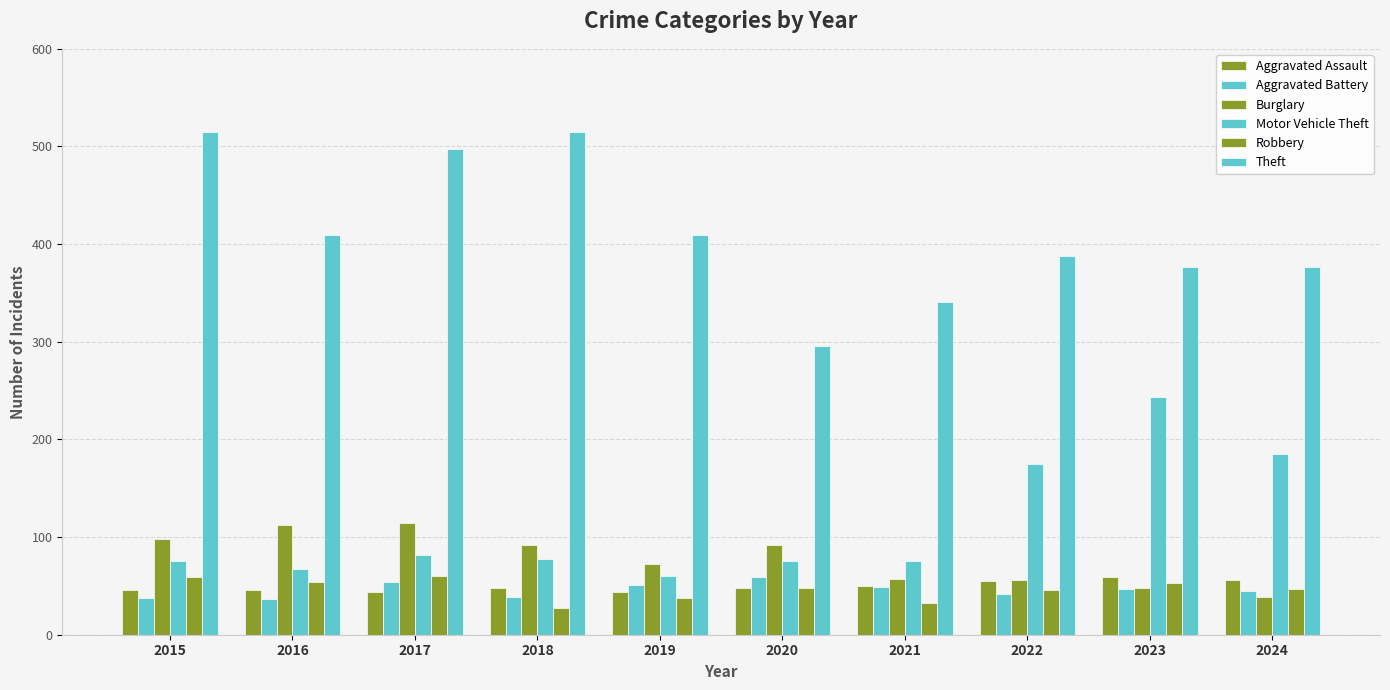

Reading left to right, extract all data points from this chart.

Aggravated Assault: 46	46	44	48	44	48	50	55	59	56
Aggravated Battery: 38	37	54	39	51	59	49	42	47	45
Burglary: 98	112	114	92	72	92	57	56	48	39
Motor Vehicle Theft: 75	67	82	78	60	75	75	175	243	185
Robbery: 59	54	60	27	38	48	32	46	53	47
Theft: 515	409	497	515	409	296	341	388	377	377